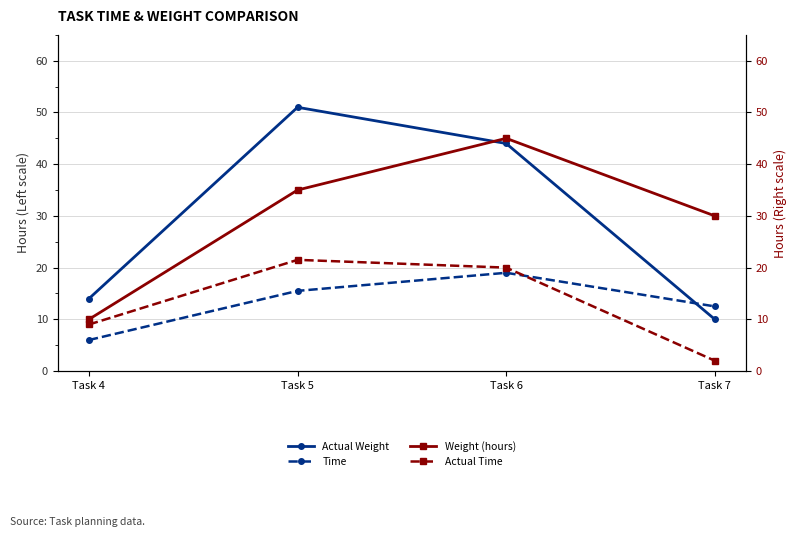

Reading left to right, transcribe all the data shown in this chart.

Actual Weight: Task 4=14.0	Task 5=51.0	Task 6=44.0	Task 7=10.0
Time: Task 4=6.0	Task 5=15.5	Task 6=19.0	Task 7=12.5
Weight (hours): Task 4=10.0	Task 5=35.0	Task 6=45.0	Task 7=30.0
Actual Time: Task 4=9.0	Task 5=21.5	Task 6=20.0	Task 7=2.0